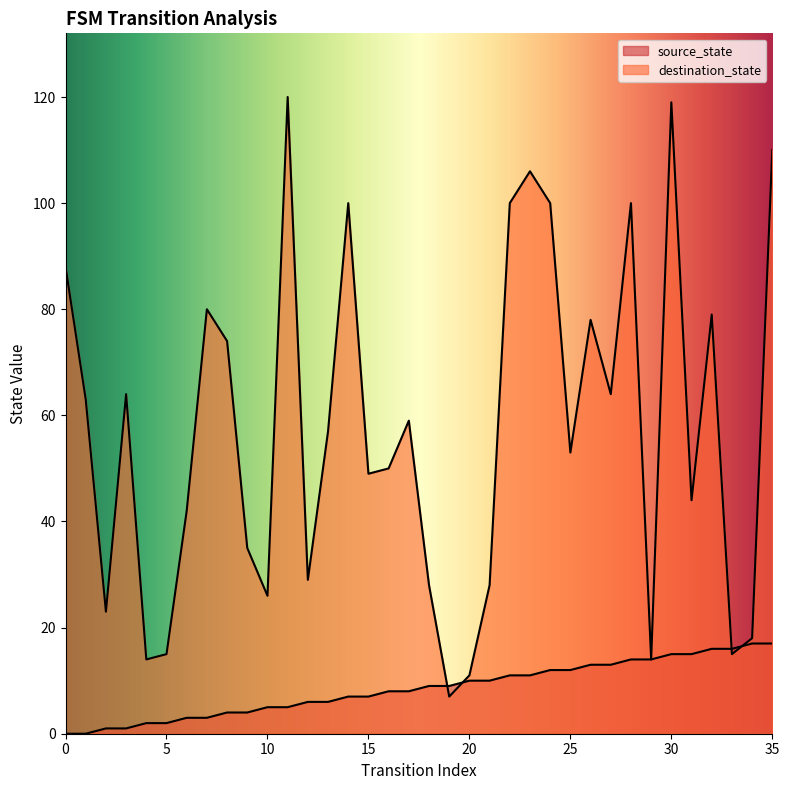

What is the spread (max minus min) of values at 21?

18